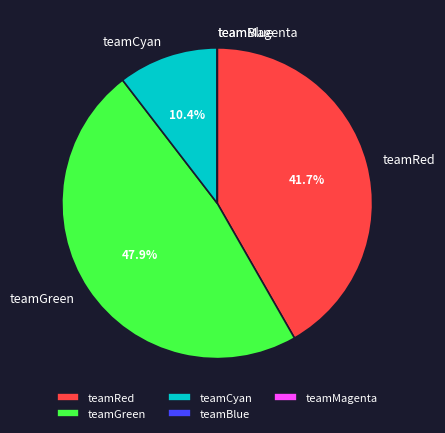

Which slice is the largest?

teamGreen